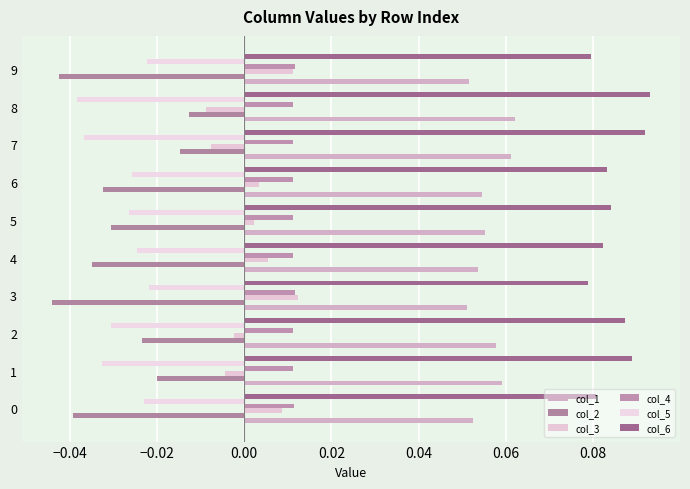

Reading left to right, transcribe all the data shown in this chart.

col_1: 0.1	0.1	0.1	0.1	0.1	0.1	0.1	0.1	0.1	0.1
col_2: -0.0	-0.0	-0.0	-0.0	-0.0	-0.0	-0.0	-0.0	-0.0	-0.0
col_3: 0.0	-0.0	-0.0	0.0	0.0	0.0	0.0	-0.0	-0.0	0.0
col_4: 0.0	0.0	0.0	0.0	0.0	0.0	0.0	0.0	0.0	0.0
col_5: -0.0	-0.0	-0.0	-0.0	-0.0	-0.0	-0.0	-0.0	-0.0	-0.0
col_6: 0.1	0.1	0.1	0.1	0.1	0.1	0.1	0.1	0.1	0.1